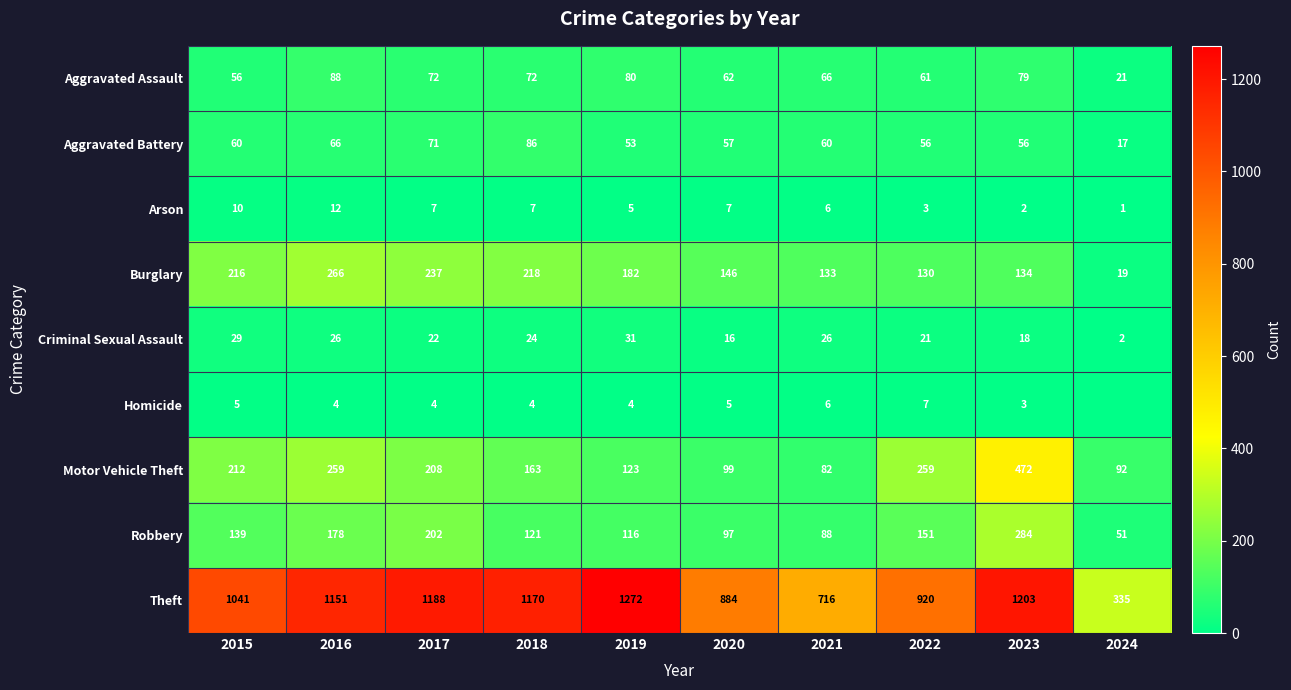

At 2016, list the series in order from smallest to largest.

Homicide, Arson, Criminal Sexual Assault, Aggravated Battery, Aggravated Assault, Robbery, Motor Vehicle Theft, Burglary, Theft